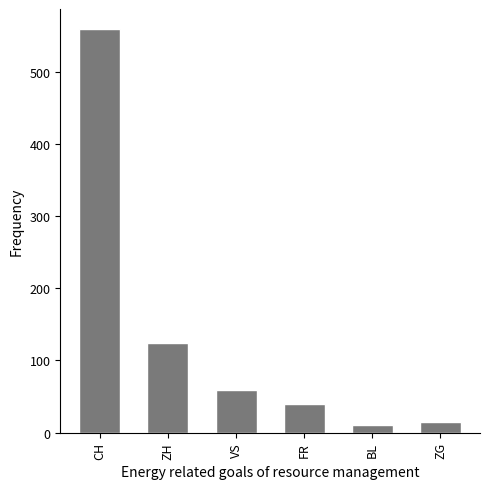

What is the minimum value shown in the chart?

10.9